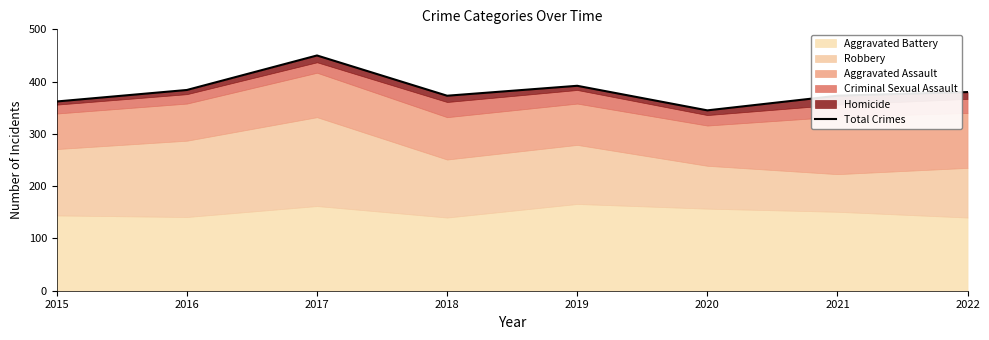

Where does the data first go above 380?

2016